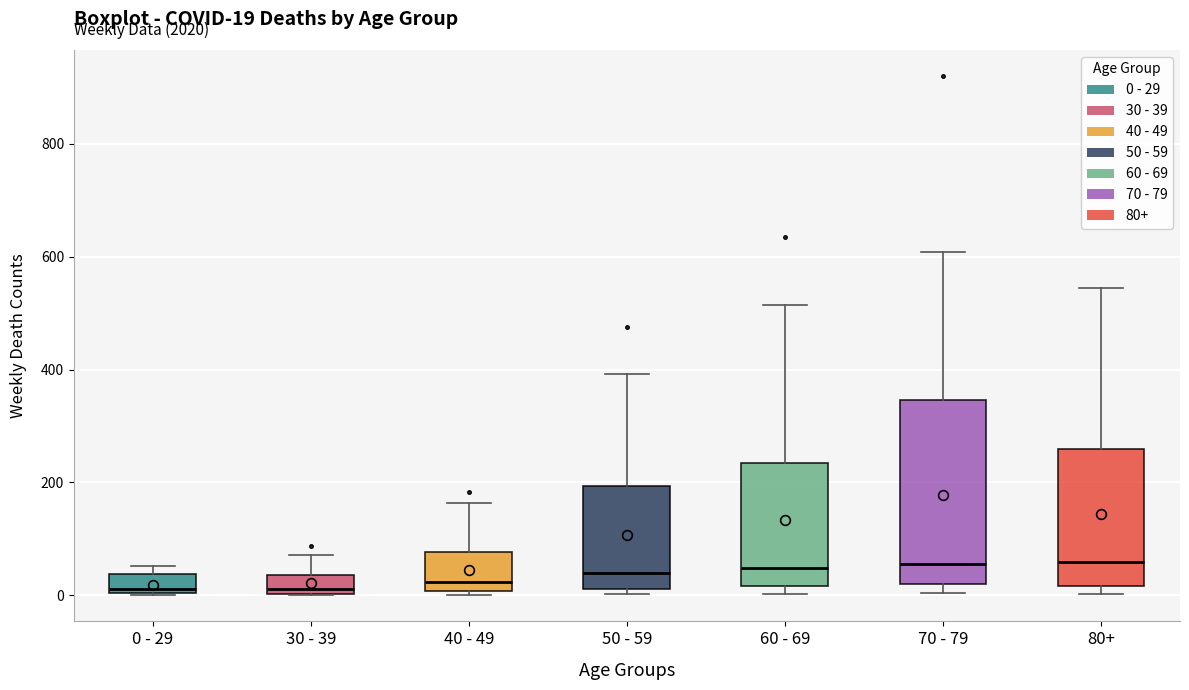

Comparing the boxes themselves (not the whiskers), which one is the tallest?

70 - 79